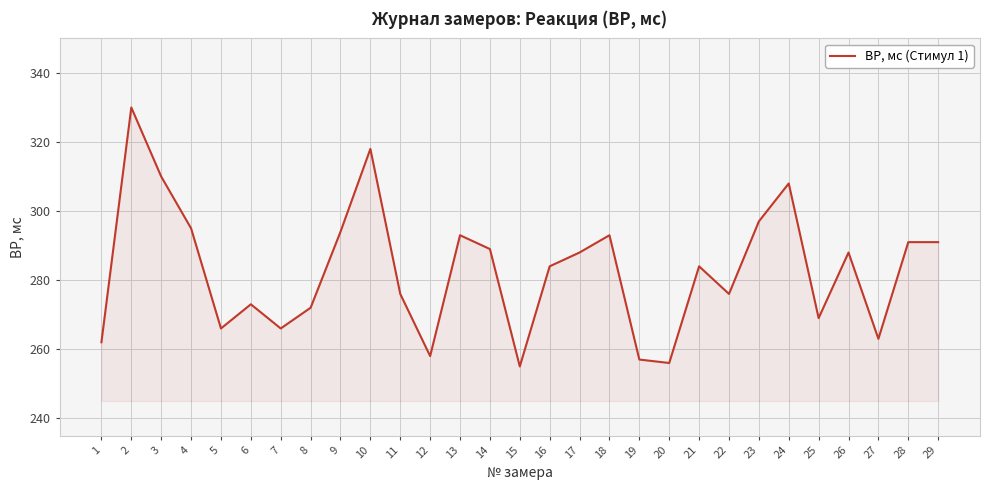

Is it true that the value at 7 is 266?

True